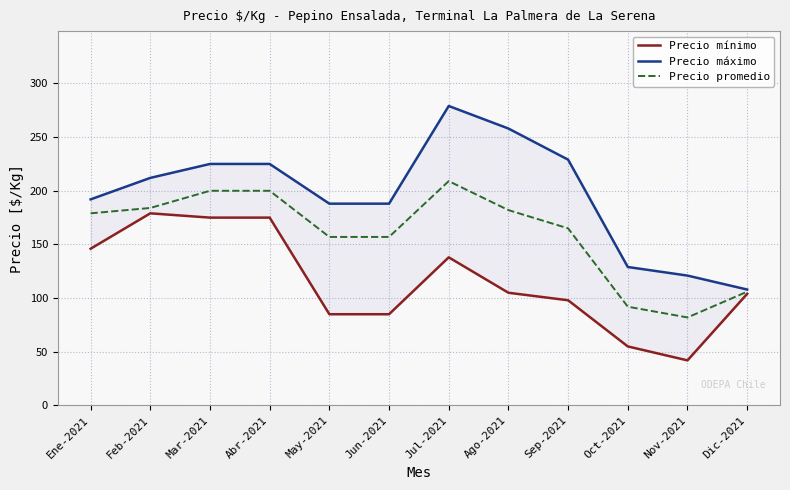

Rank the categories by Precio máximo value from highest to lowest.

Jul-2021, Ago-2021, Sep-2021, Mar-2021, Abr-2021, Feb-2021, Ene-2021, May-2021, Jun-2021, Oct-2021, Nov-2021, Dic-2021